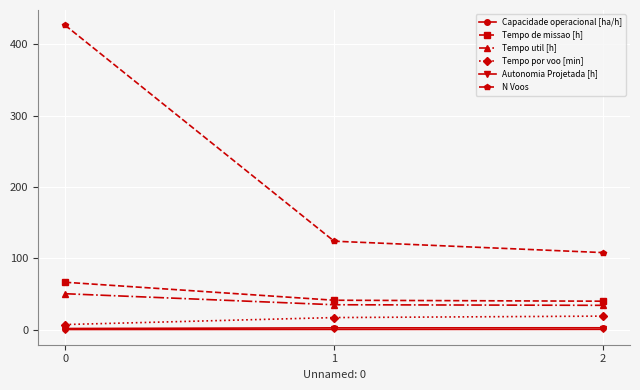

Is it true that Capacidade operacional [ha/h] equals 2.4 at 1?

True